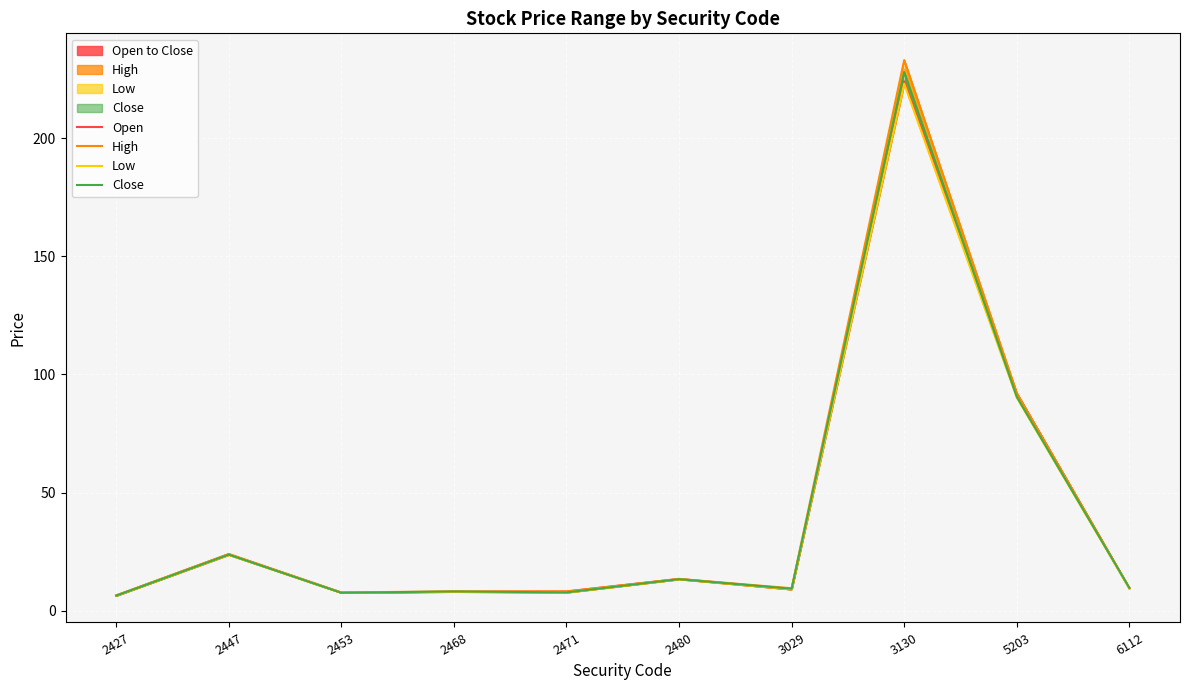

Where do Open and Close first cross each other?

2453 and 2468